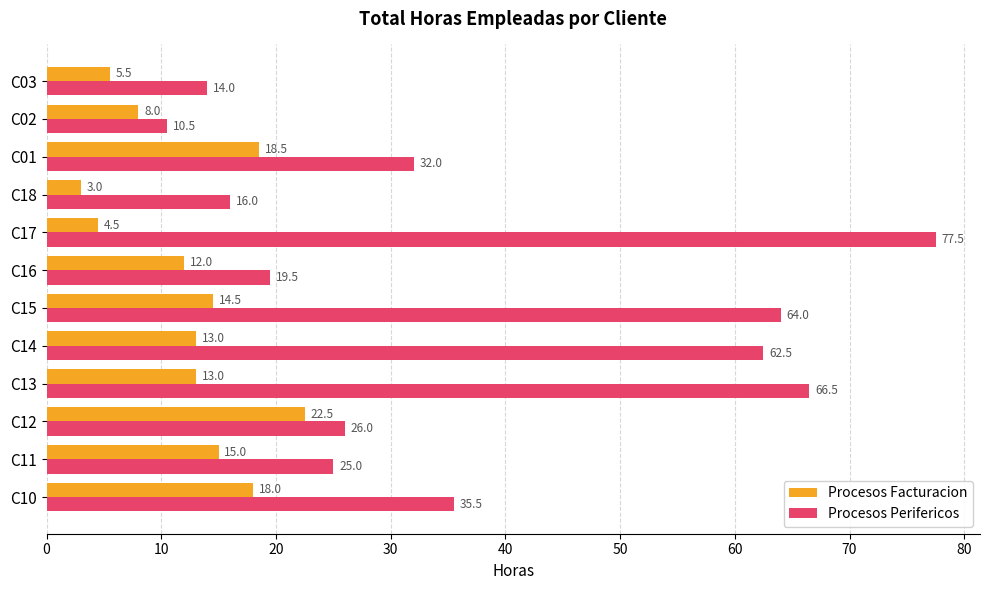

What is the difference between the Procesos Facturacion values at C17 and C16?

7.5